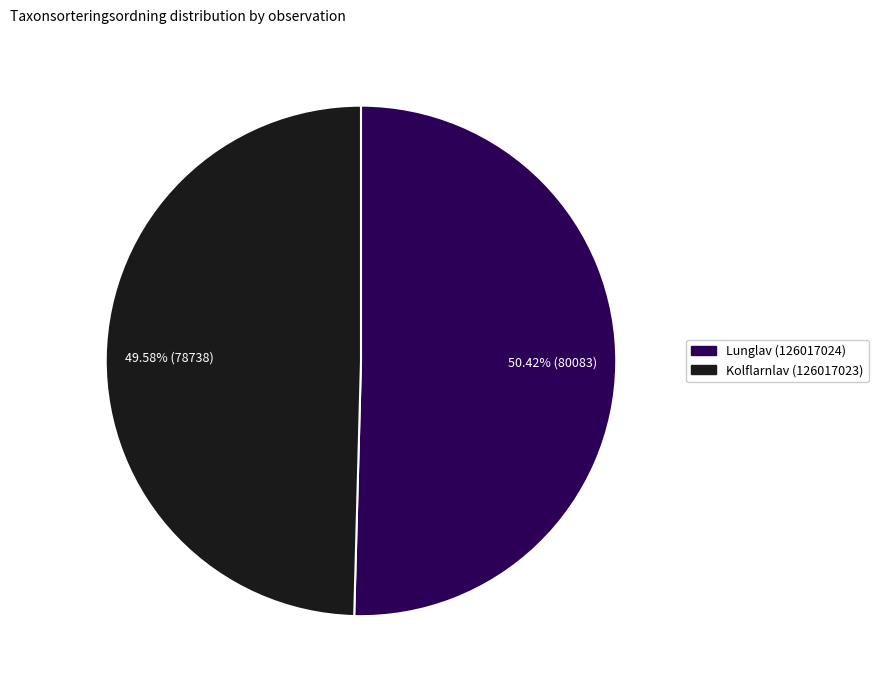

To the nearest percent, what percentage of the pie is Lunglav (126017024)?

50%